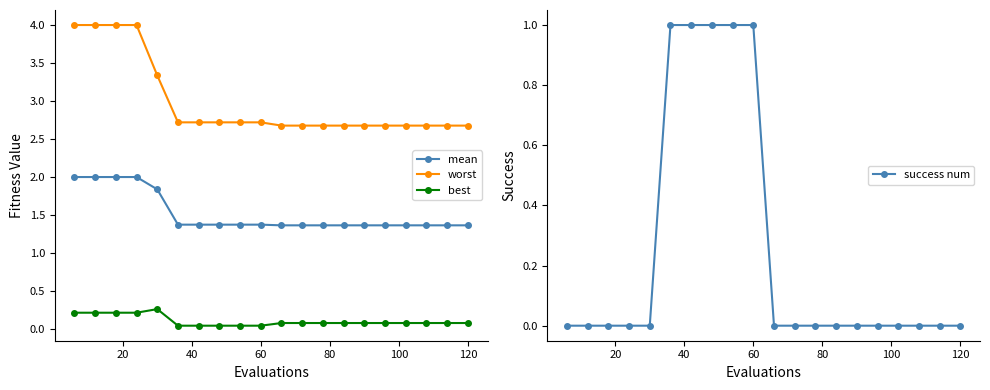

Is this an area chart (filled region under the line)?

No